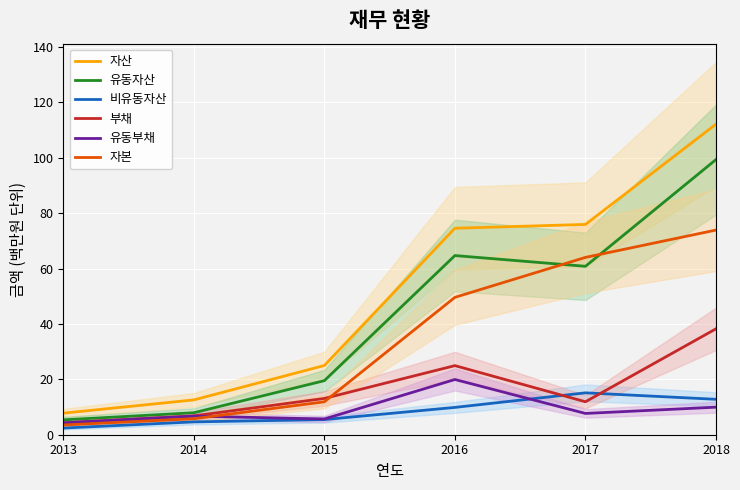

Which label corresponds to the largest value in the chart?

2018